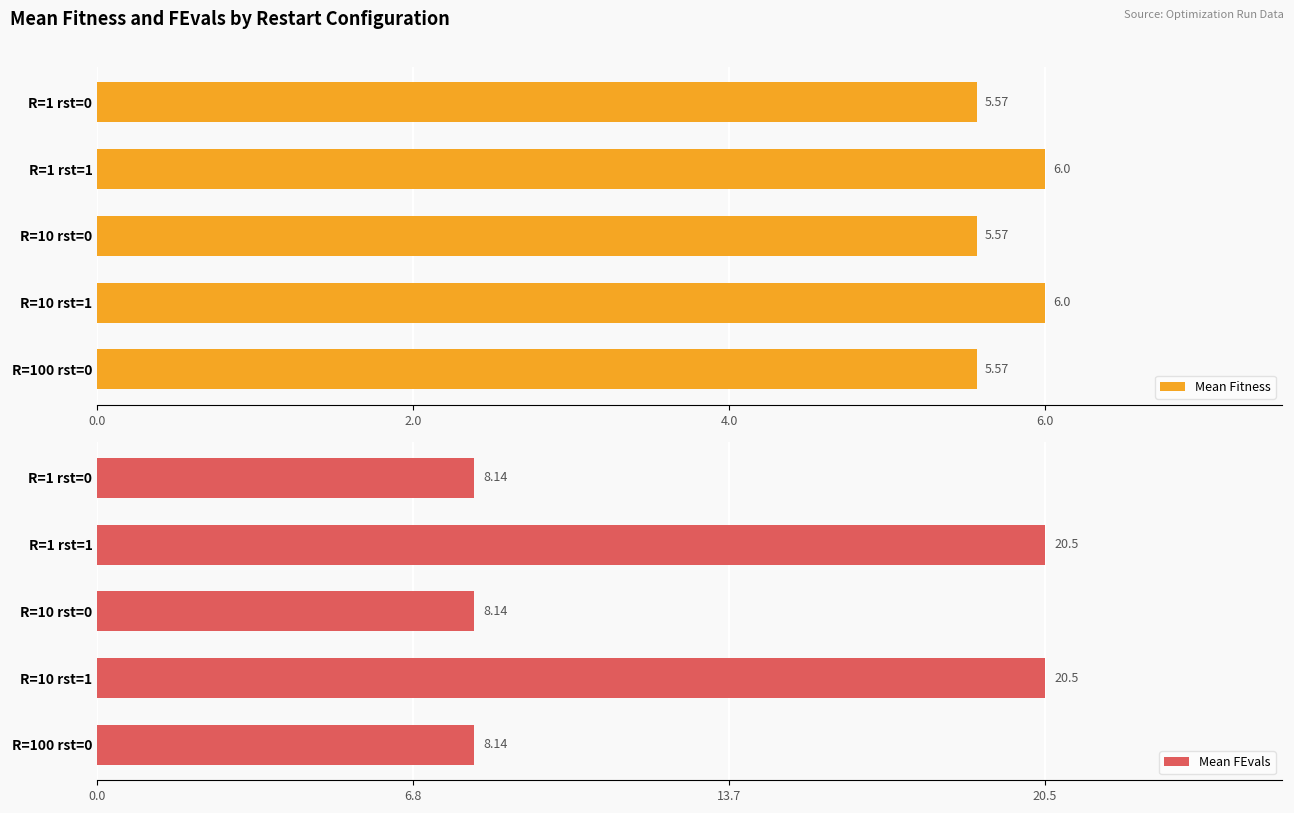

What is the difference between the maximum and minimum values in the Mean Fitness series?

0.4